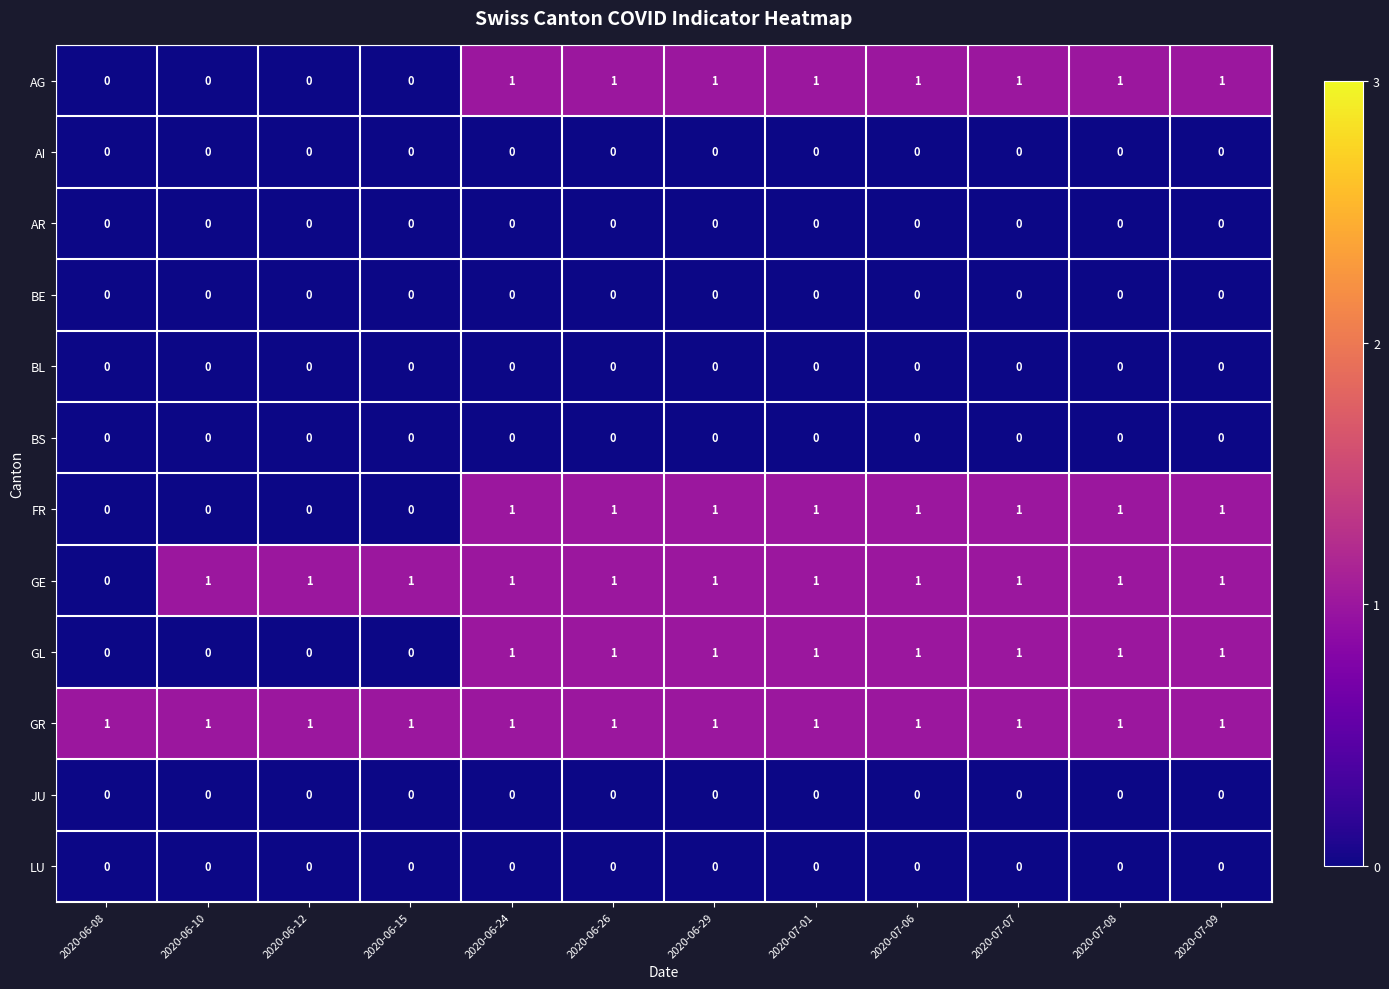

What is the total value across all series at 2020-06-24?

5